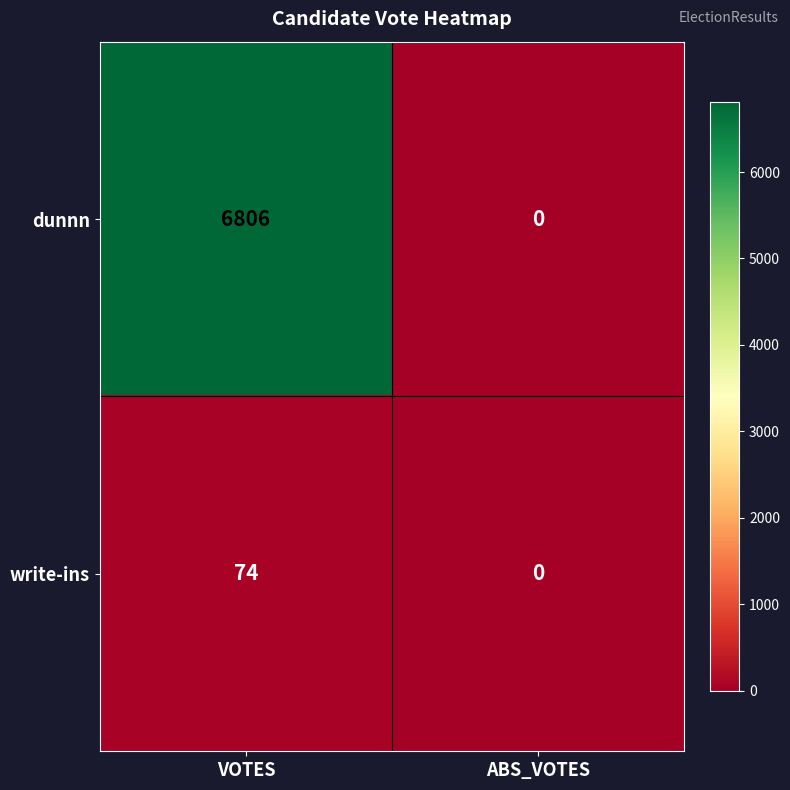

What is the difference between the maximum and minimum values in the write-ins series?

74